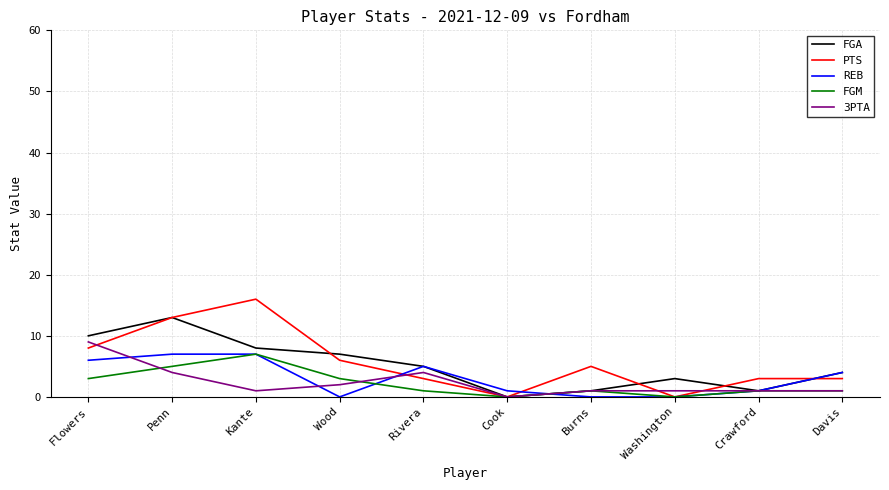

What are all the series names shown in the legend?

FGA, PTS, REB, FGM, 3PTA